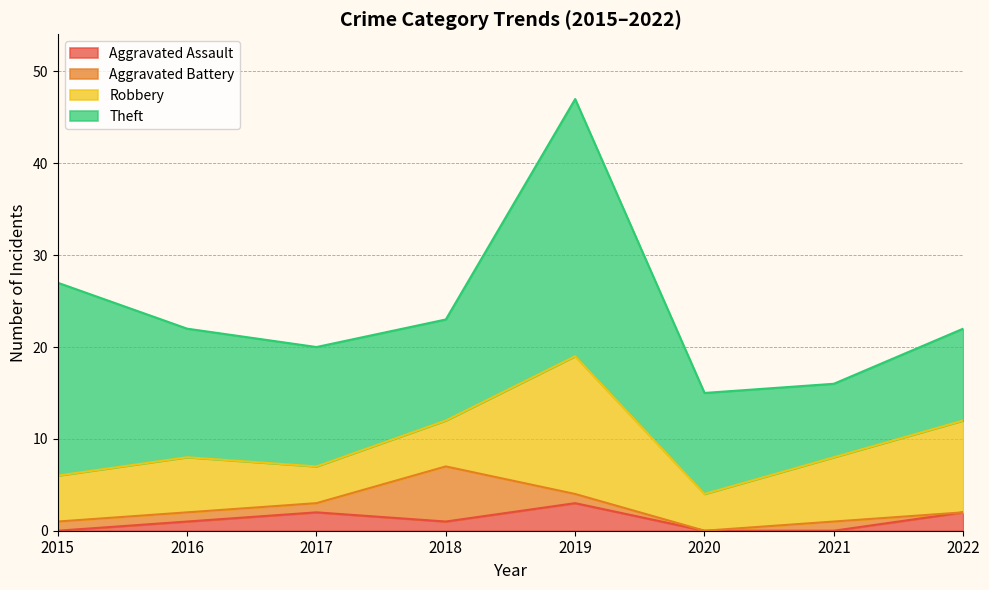

How many data points in Aggravated Assault are above 1?

3